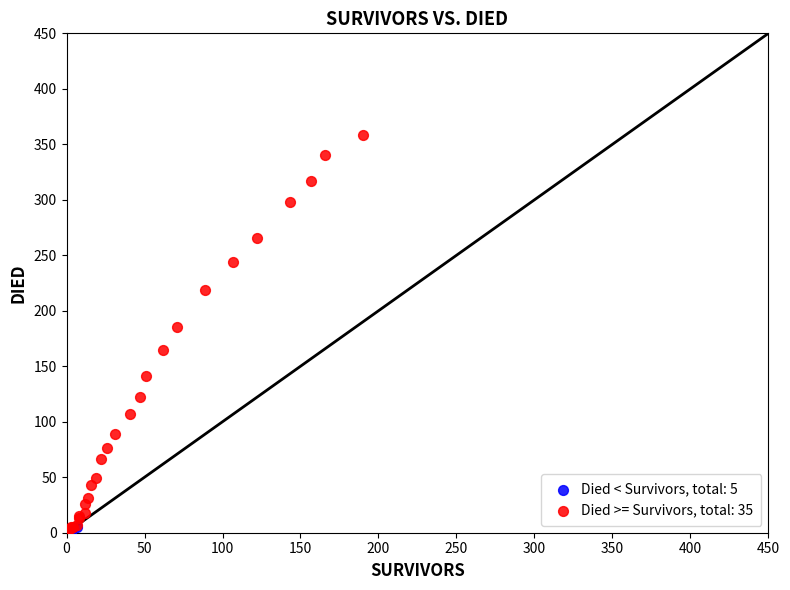

Which series contains the highest Y value?

Died >= Survivors, total: 35